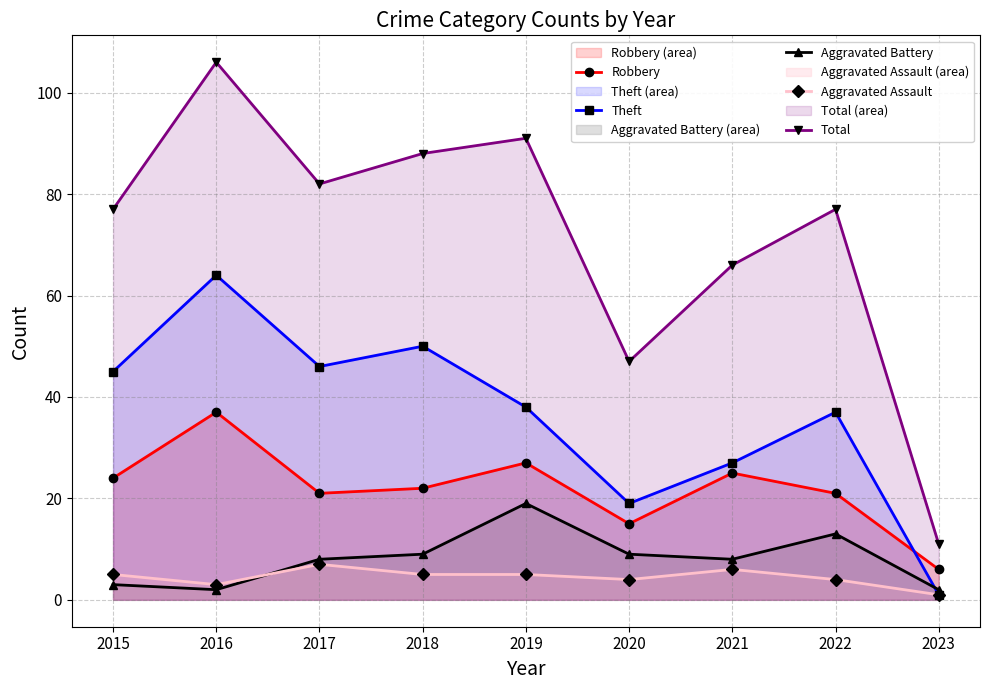

What is the highest value of the Aggravated Assault series?

7